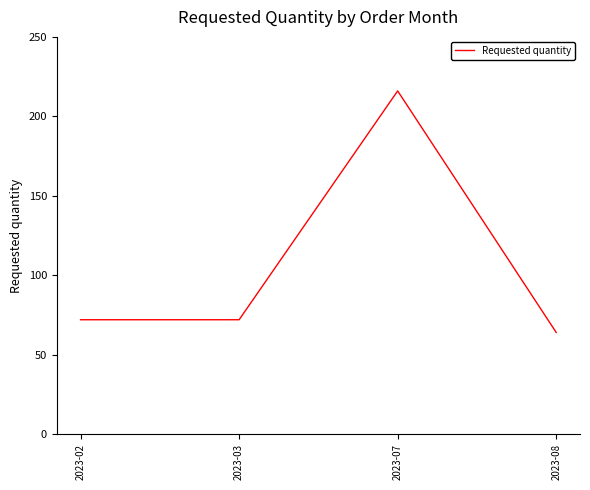

The value at 2023-08 is 108. True or false?

False